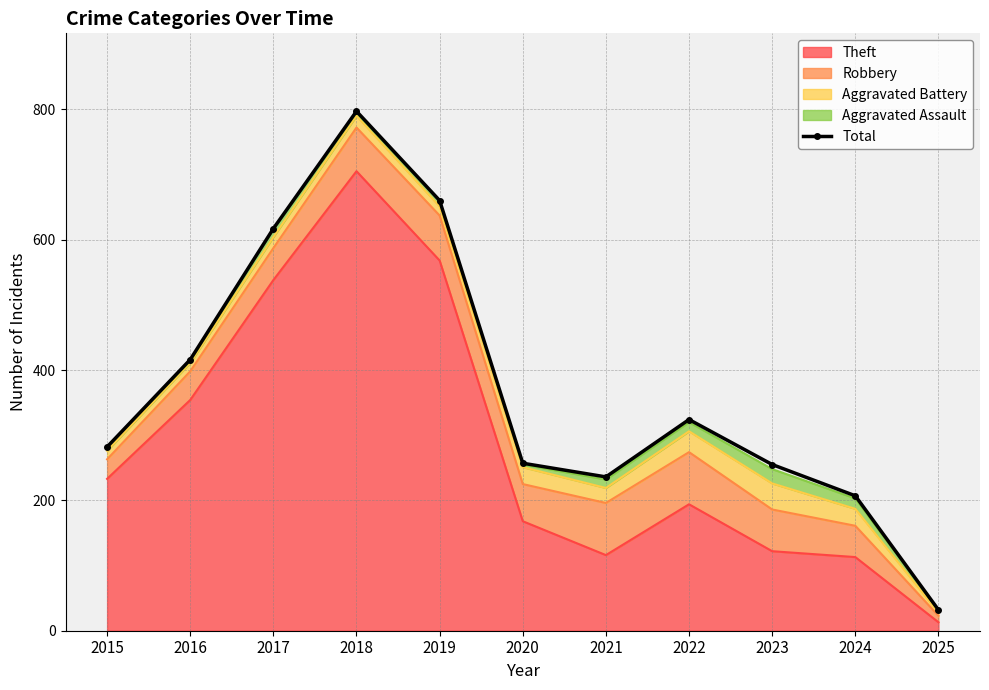

How many interior local peaks (higher than both neighbors) does the data have?

2